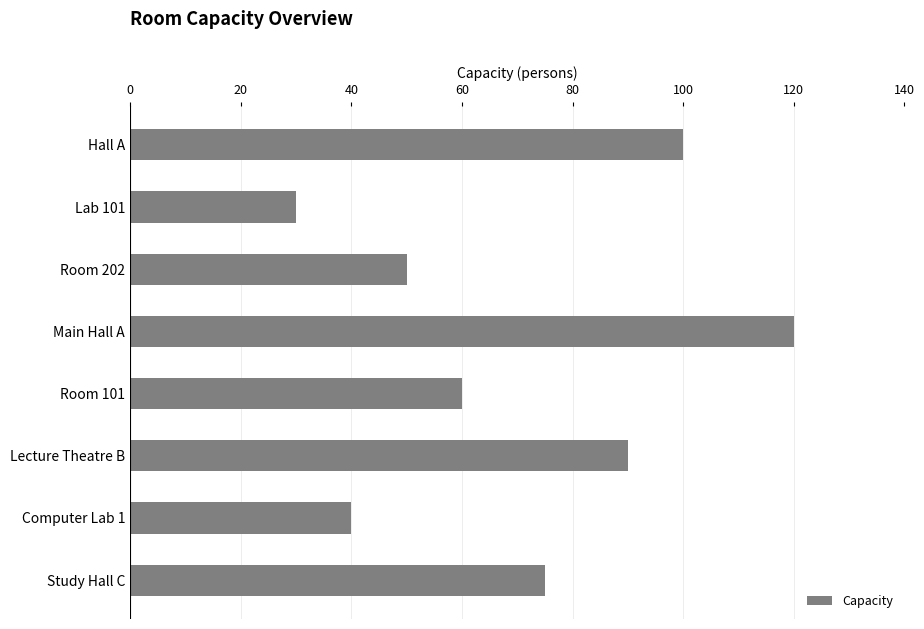

How many bars are there in total?

8